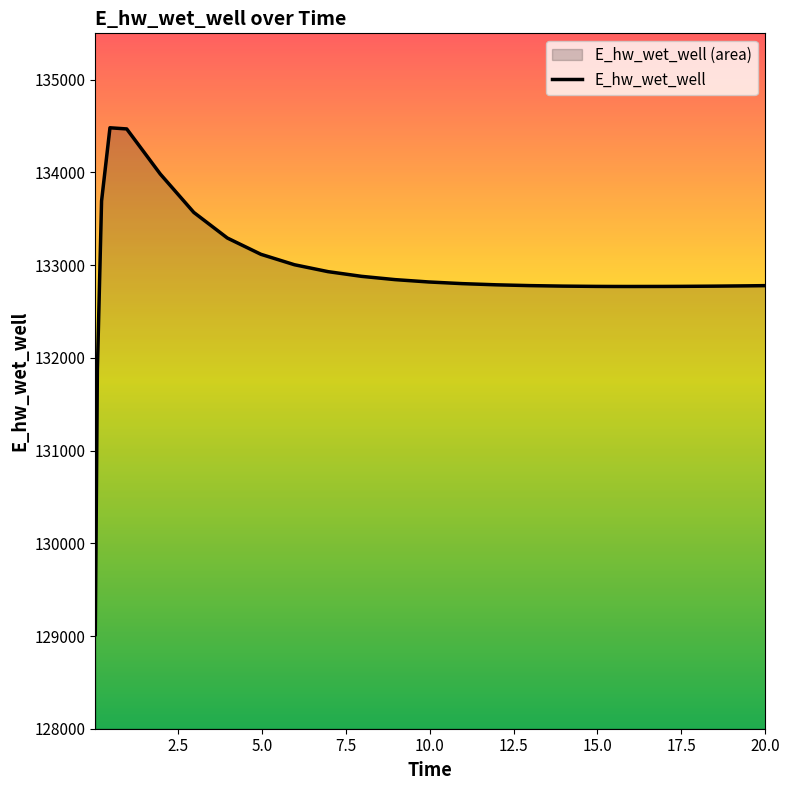

Reading left to right, list all the values displayed in this chart.

129015.7	131867.0	133692.5	134481.4	134468.9	133982.6	133568.4	133292.2	133116.7	133004.2	132929.8	132879.1	132843.6	132818.4	132800.5	132787.9	132779.2	132773.7	132770.6	132769.8	132769.6	132770.2	132770.9	132773.3	132776.6	132778.8